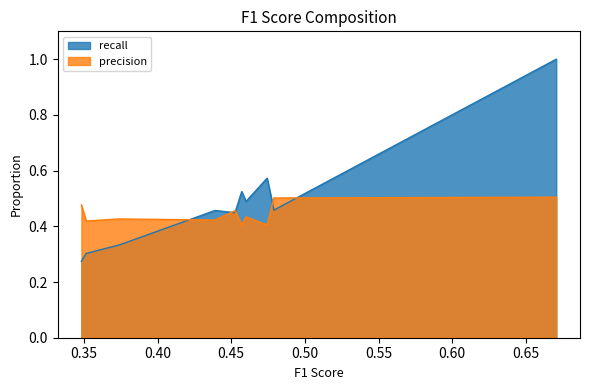

Which category has the highest value in the recall series?

0.670642074608237